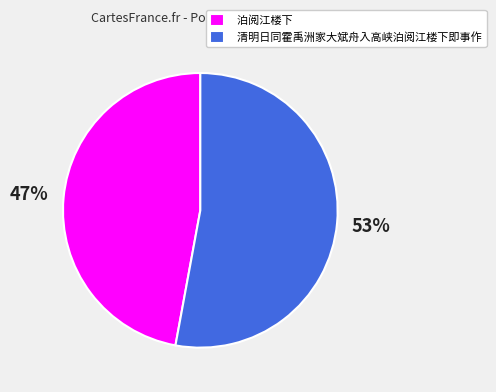

Which slice represents more than half of the pie?

清明日同霍禹洲家大斌舟入高峡泊阅江楼下即事作